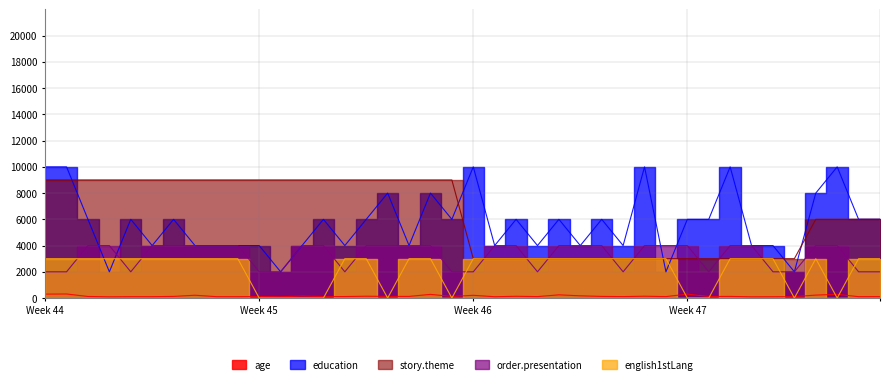

What is the difference between the second highest and minimum values in the story.theme series?

6000